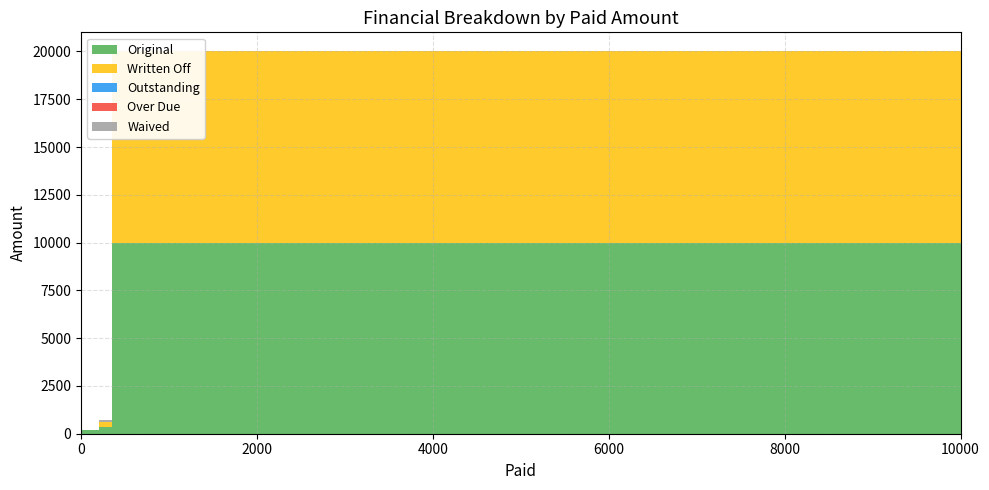

Reading left to right, extract all data points from this chart.

Original: 0.0	200.0	352.8	10000.0
Written Off: 0.0	0.0	252.8	10000.0
Outstanding: 0.0	0.0	0.0	0.0
Over Due: 0.0	0.0	0.0	0.0
Waived: 0.0	0.0	100.0	0.0